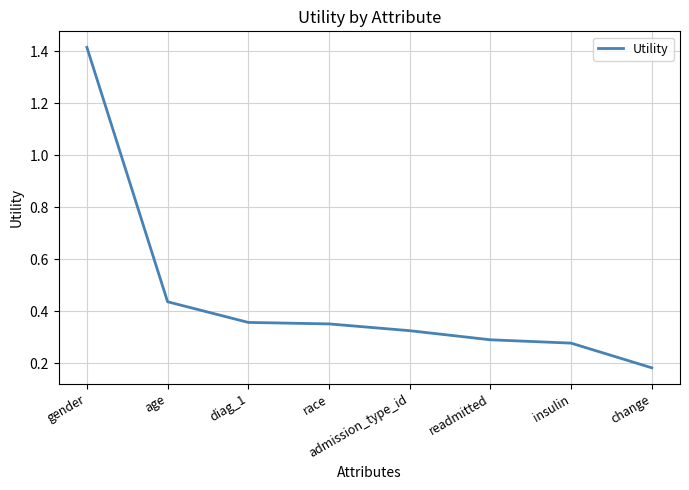

What position from the left is admission_type_id?

5